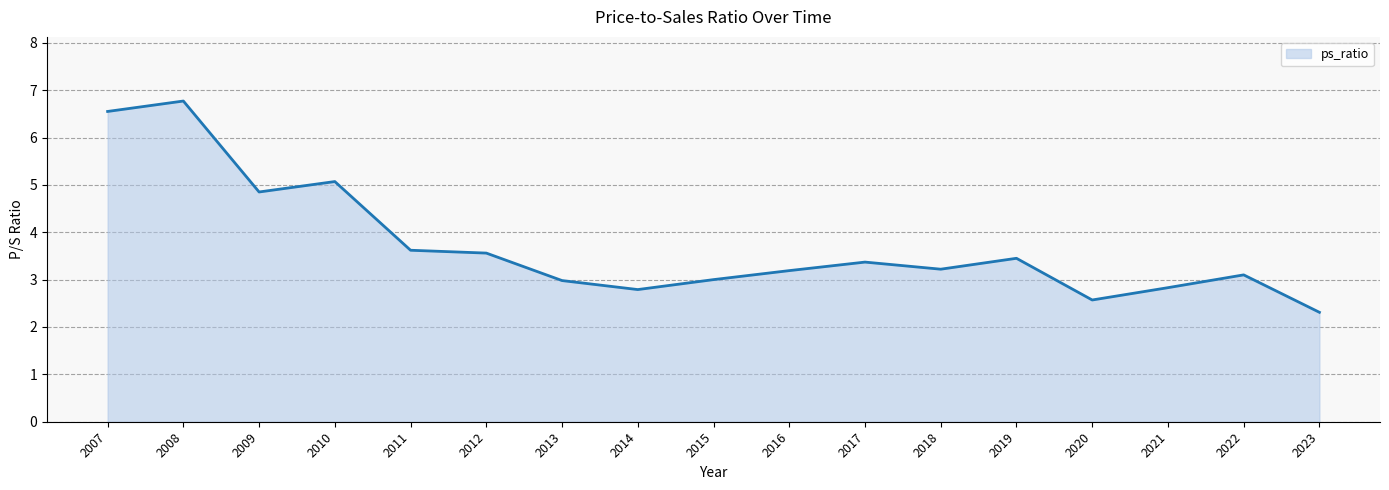

Which has a higher value, 2012 or 2010?

2010